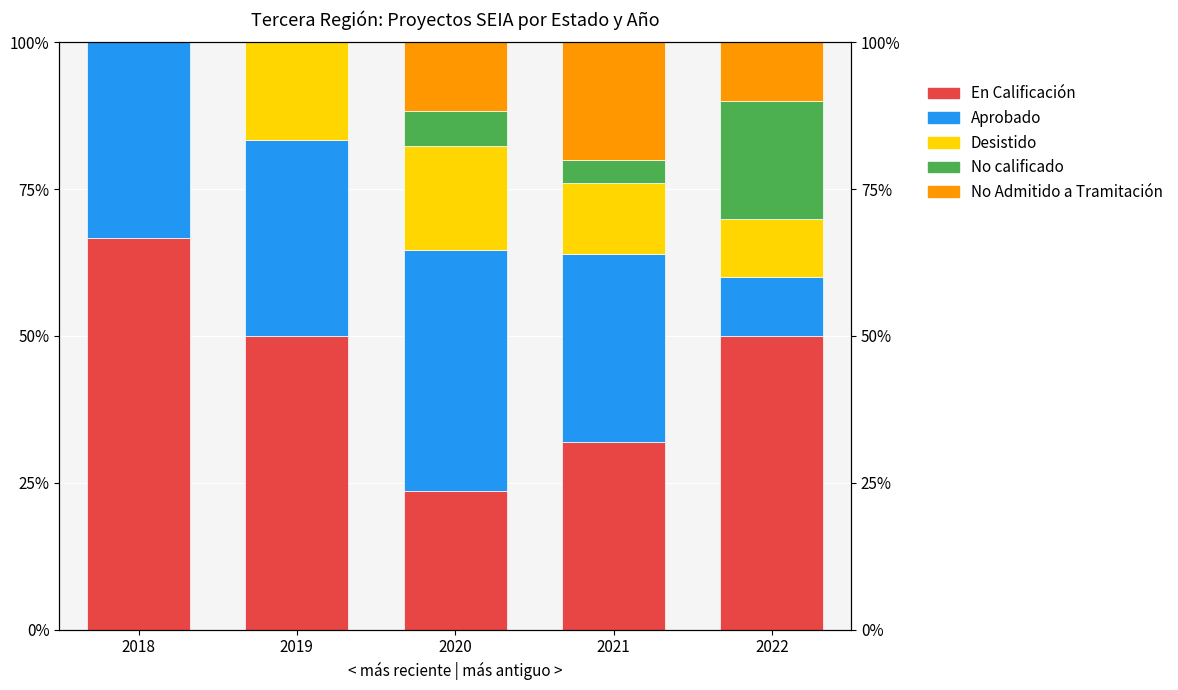

Are the bars horizontal?

No